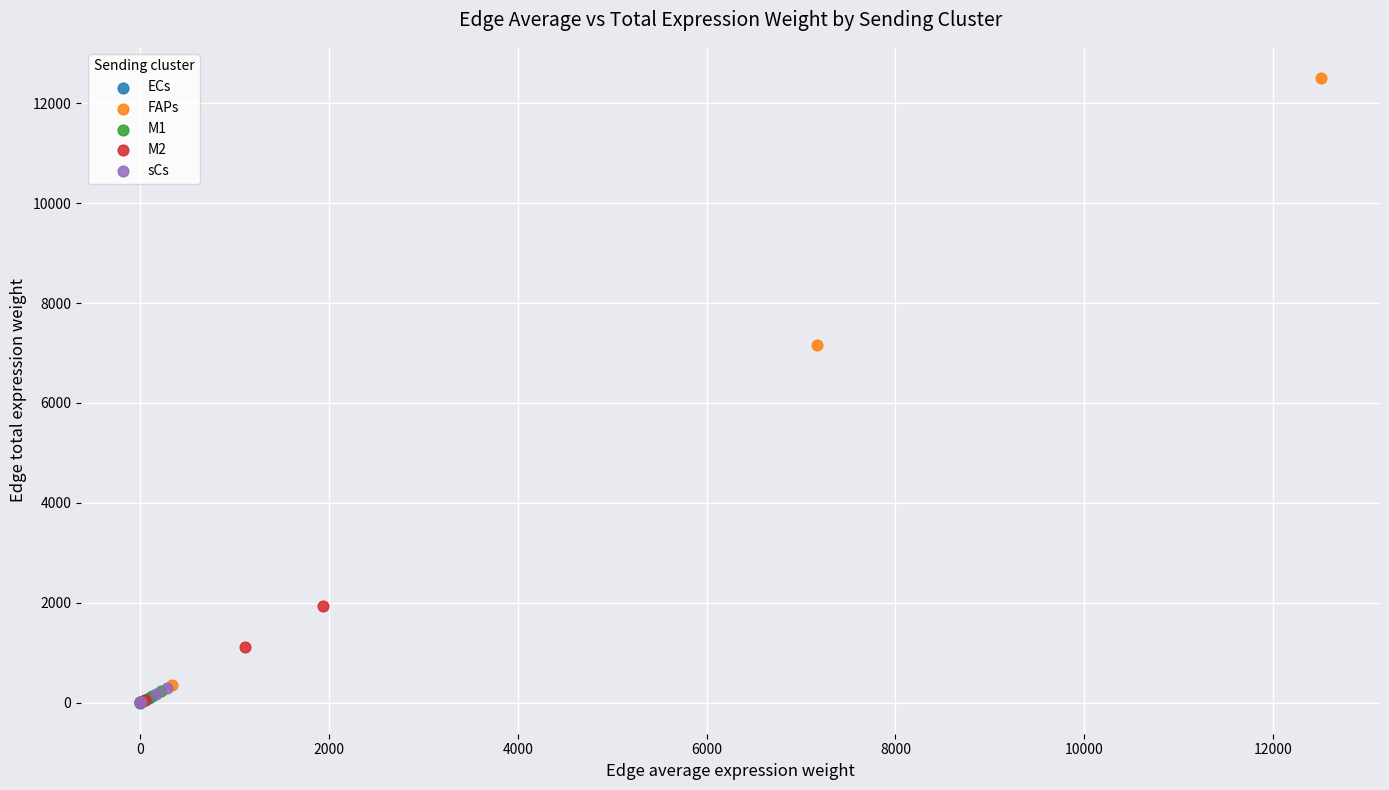

Which series contains the highest Y value?

FAPs